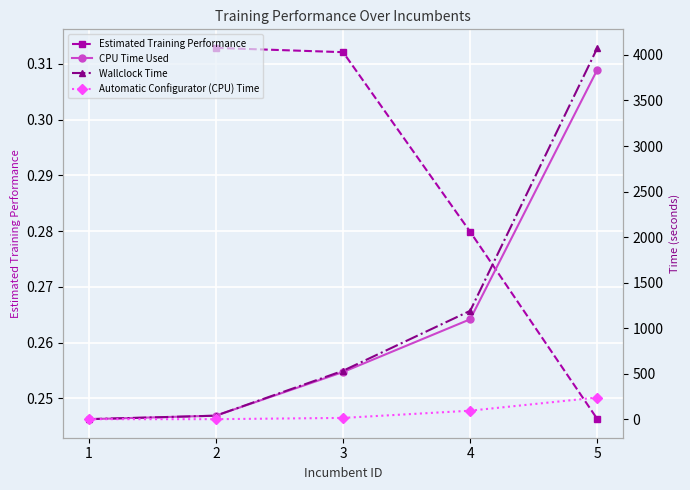

True or false: Wallclock Time has more than 1 interior local peaks.

False